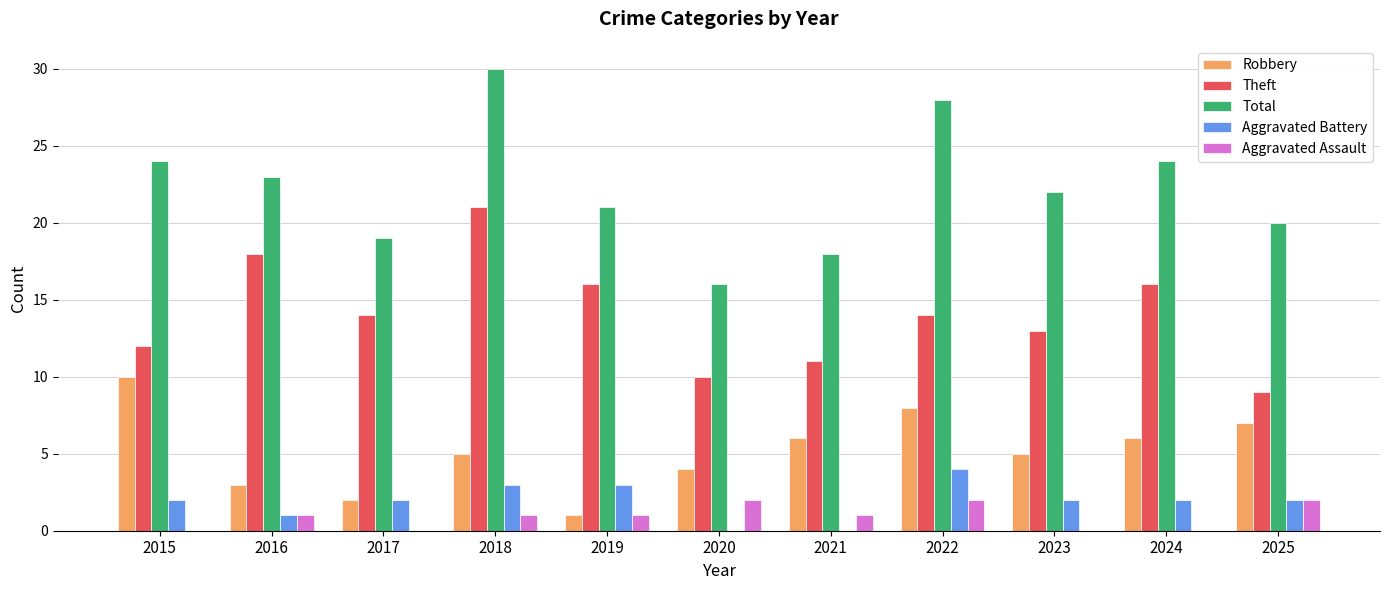

Which category has the highest value in the Total series?

2018